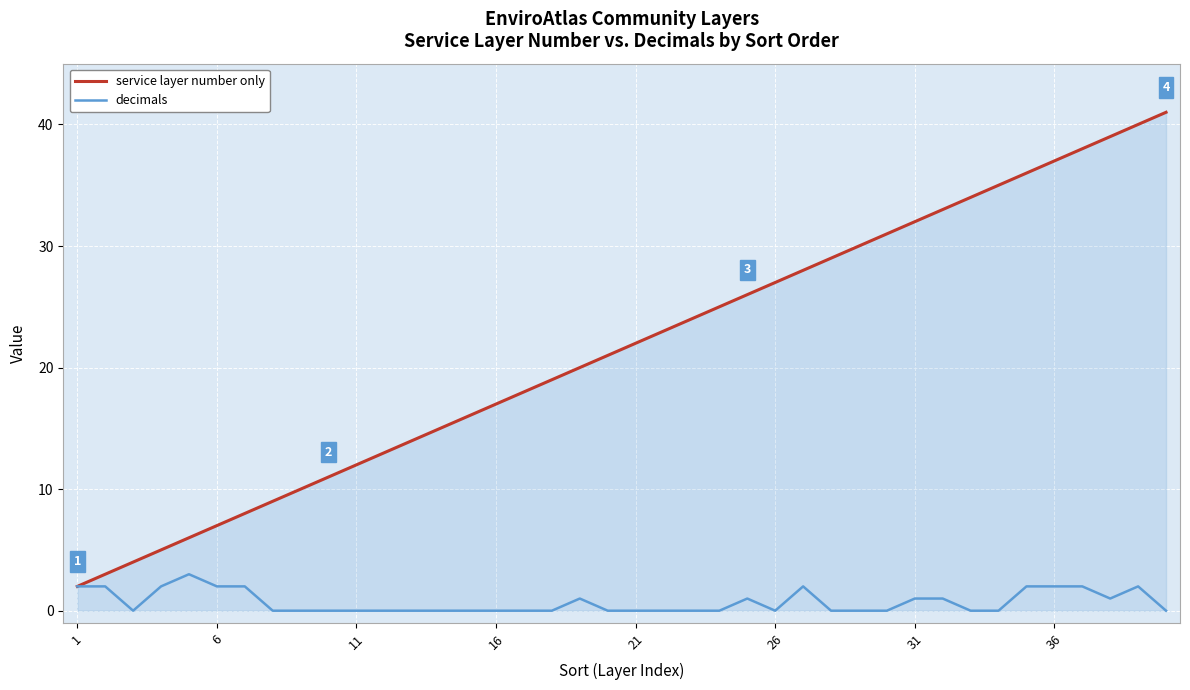

Which series has the widest spread of values?

service layer number only